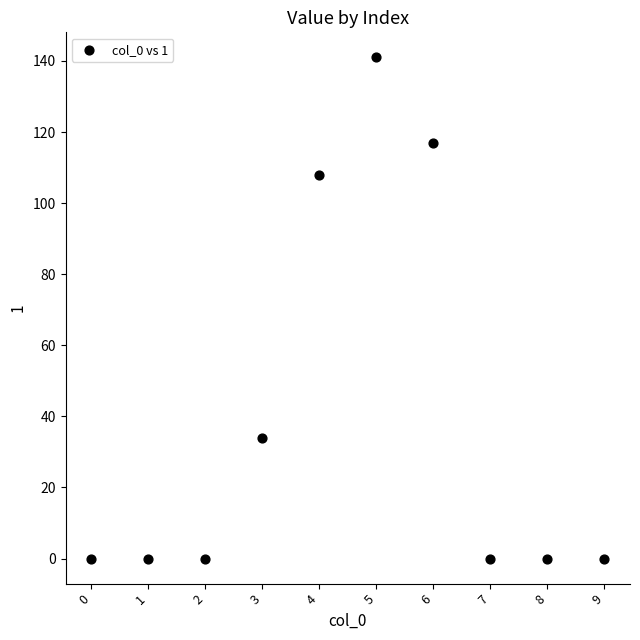

What is the average Y value?

40